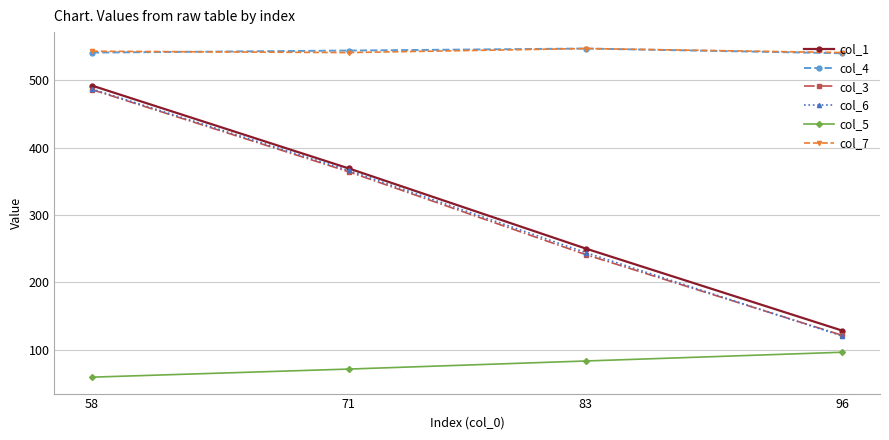

What is the minimum value shown in the chart?

59